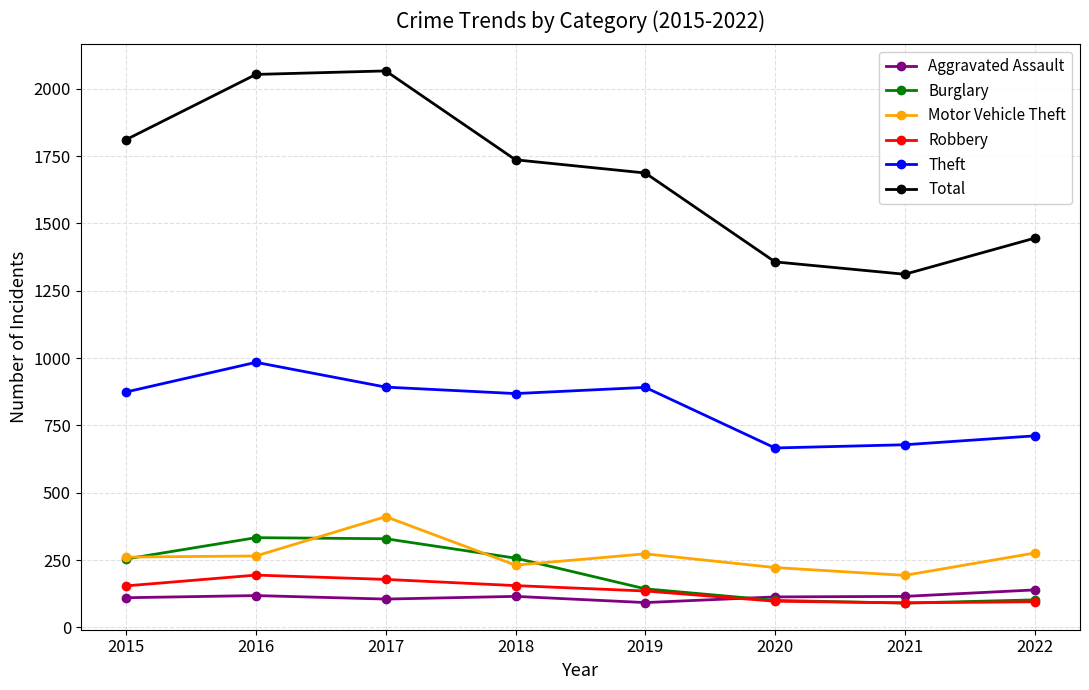

What are all the series names shown in the legend?

Aggravated Assault, Burglary, Motor Vehicle Theft, Robbery, Theft, Total